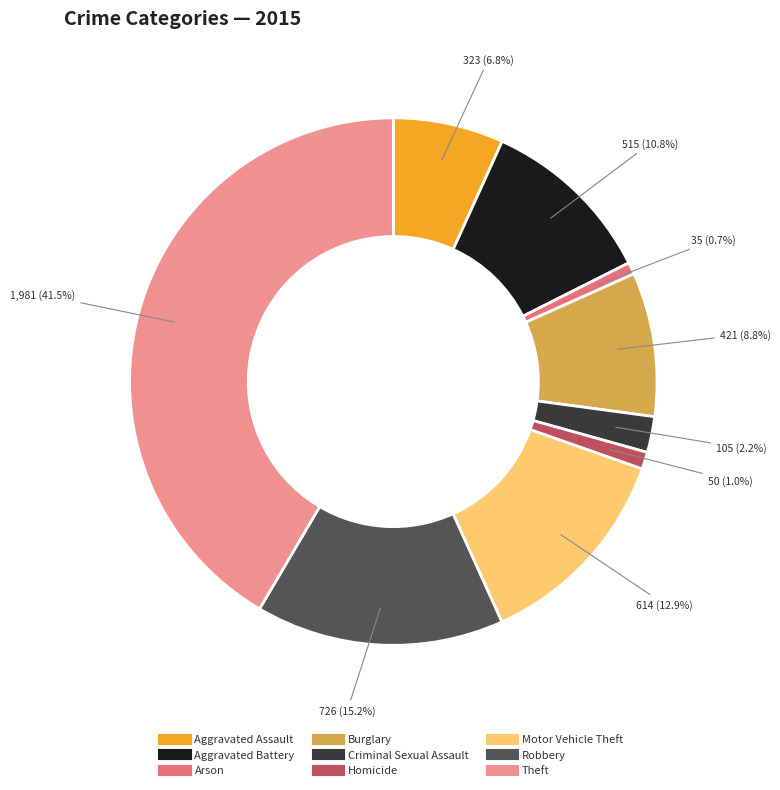

To the nearest percent, what is the difference between the largest and smallest slice percentages?

41%